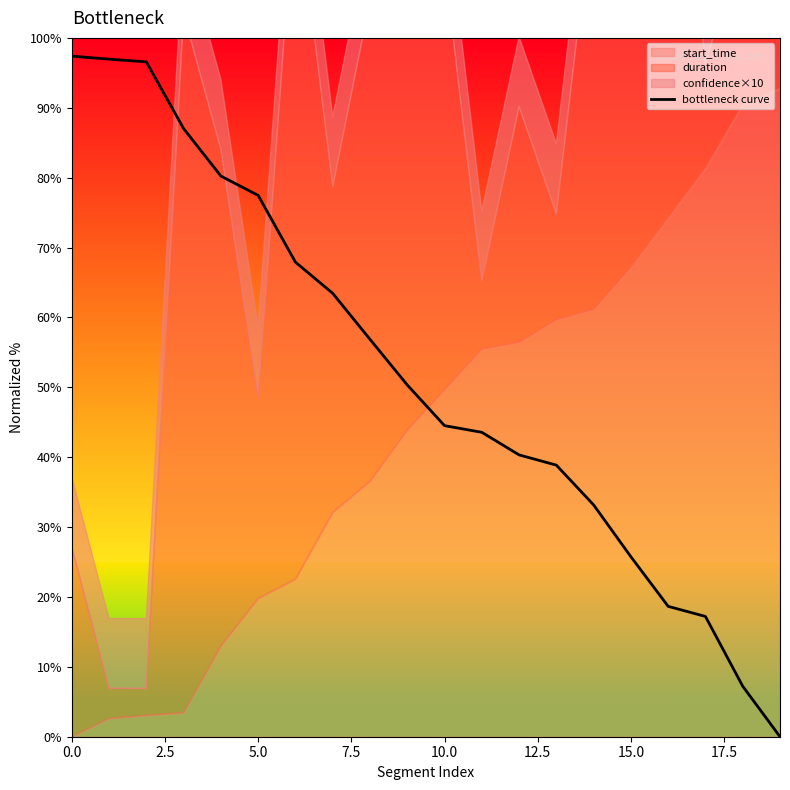

Does the chart display data point markers on the line(s)?

No